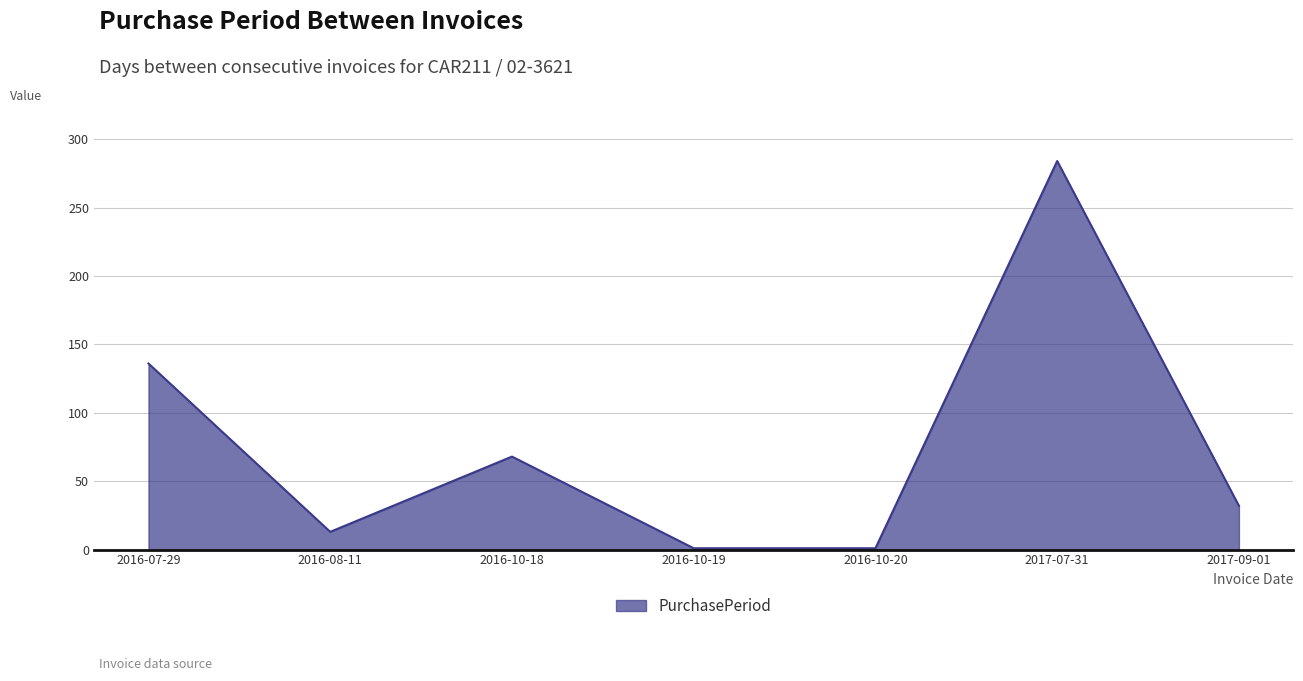

What is the smallest value displayed?

1